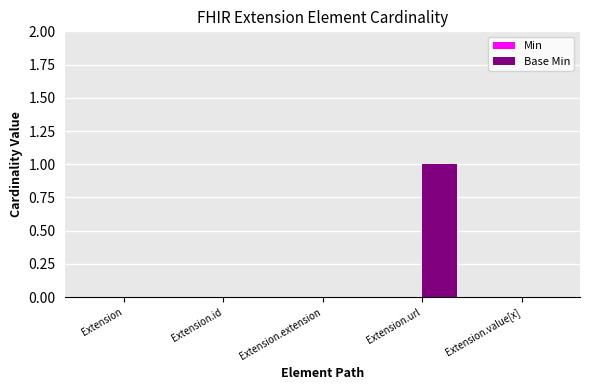

Reading left to right, extract all data points from this chart.

Extension=0	Extension.id=0	Extension.extension=0	Extension.url=1	Extension.value[x]=0